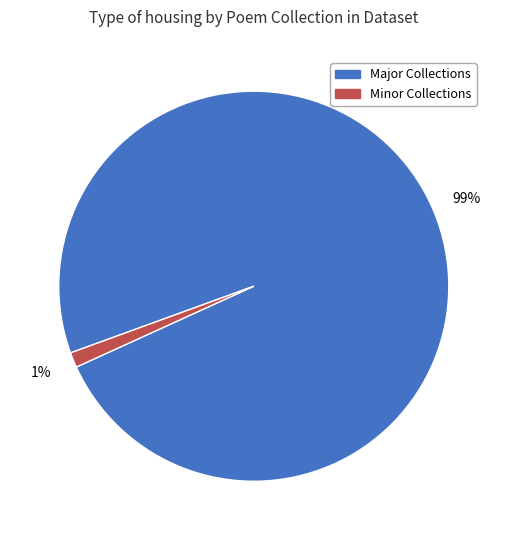

Is there any slice that represents more than half of the pie?

Yes